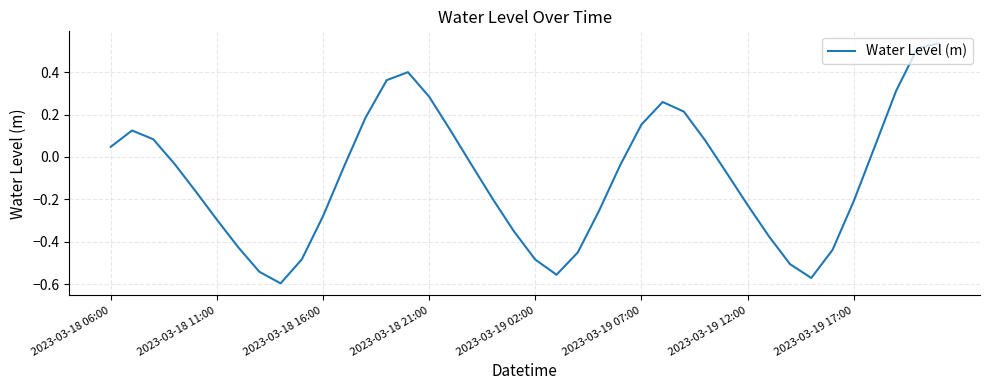

True or false: there are more than 0 points higher than both neighbors.

True